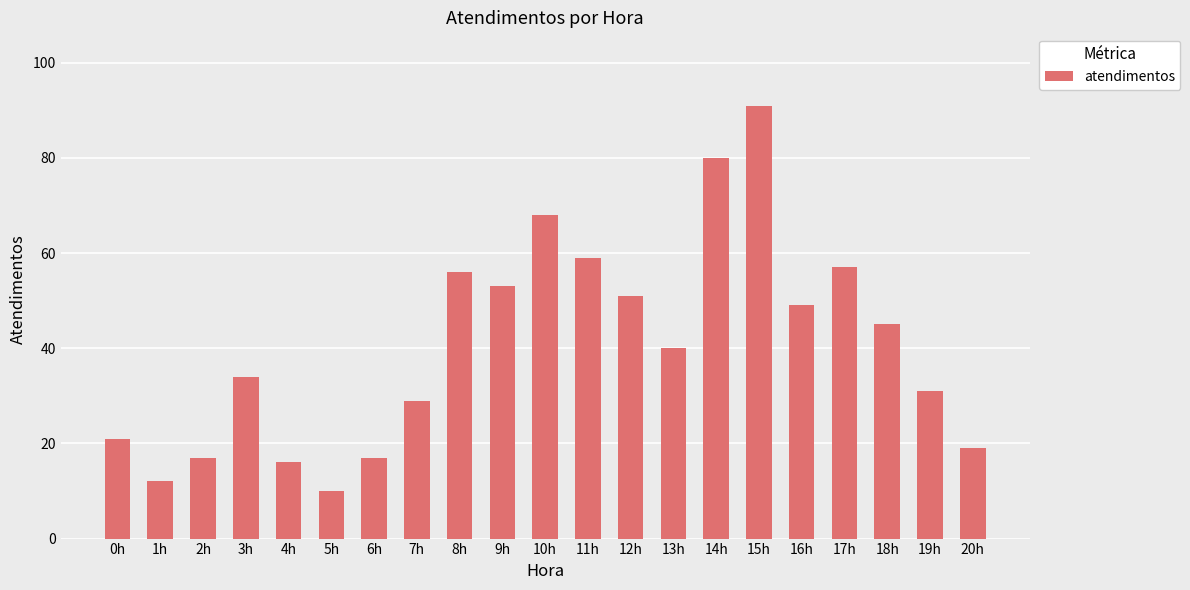

Reading right to left, extract all data points from this chart.

19	31	45	57	49	91	80	40	51	59	68	53	56	29	17	10	16	34	17	12	21